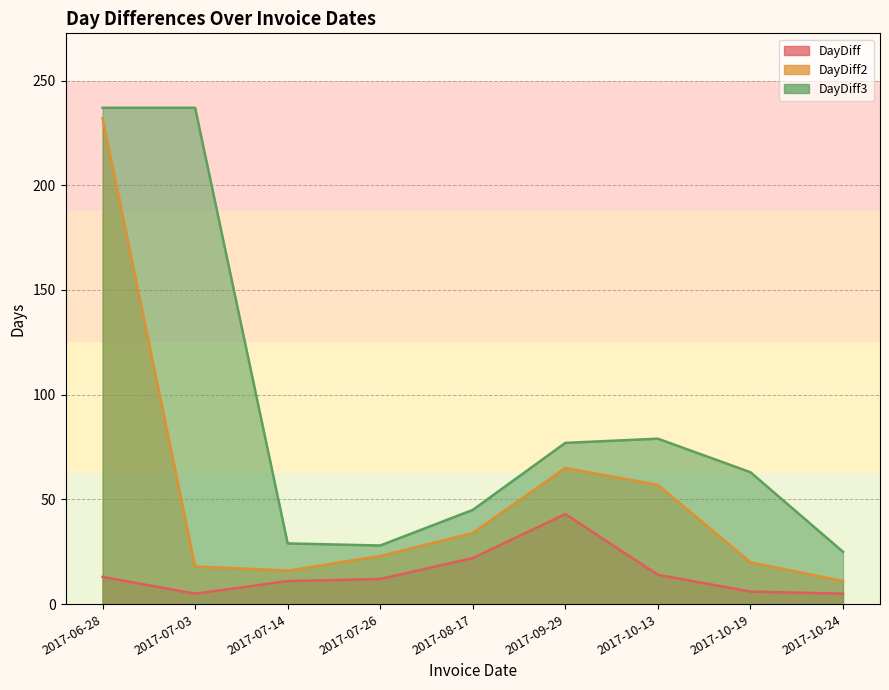

Reading left to right, list all the values displayed in this chart.

DayDiff: 2017-06-28=13	2017-07-03=5	2017-07-14=11	2017-07-26=12	2017-08-17=22	2017-09-29=43	2017-10-13=14	2017-10-19=6	2017-10-24=5
DayDiff2: 2017-06-28=232	2017-07-03=18	2017-07-14=16	2017-07-26=23	2017-08-17=34	2017-09-29=65	2017-10-13=57	2017-10-19=20	2017-10-24=11
DayDiff3: 2017-06-28=237	2017-07-03=237	2017-07-14=29	2017-07-26=28	2017-08-17=45	2017-09-29=77	2017-10-13=79	2017-10-19=63	2017-10-24=25